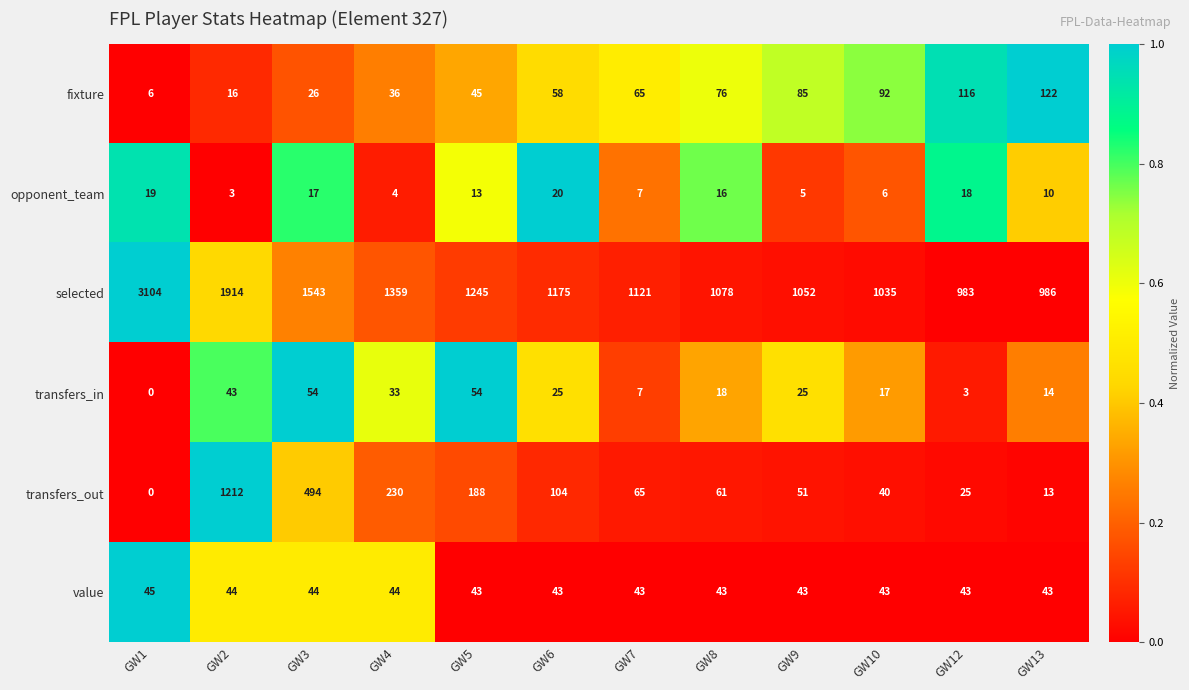

At GW2, list the series in order from smallest to largest.

opponent_team, fixture, transfers_in, value, transfers_out, selected